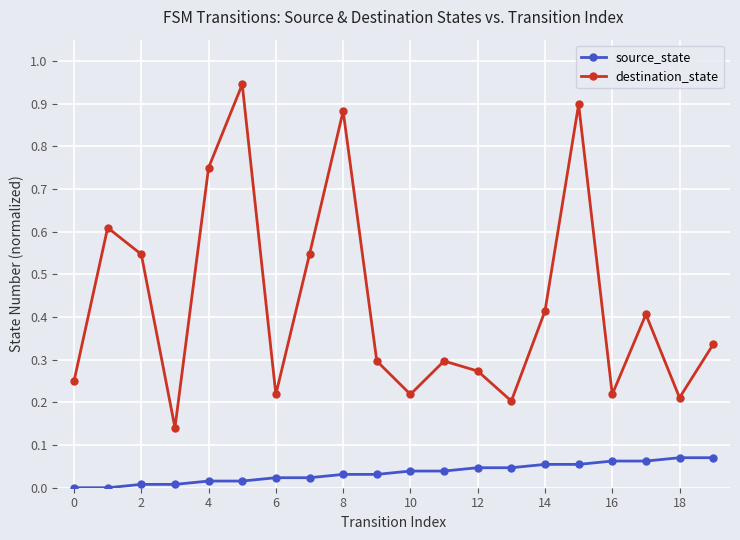

At how many categories does at least one series exceed 0?

20